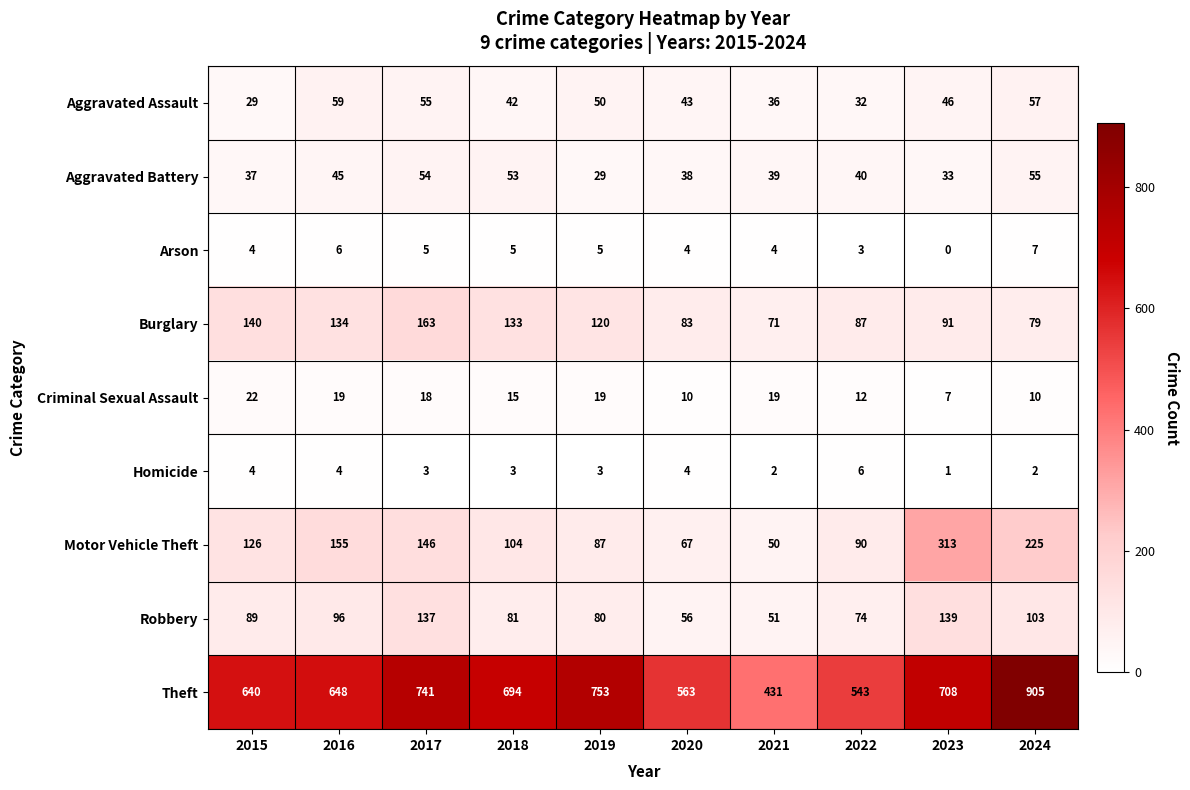

What is the sum of all Criminal Sexual Assault values?

151